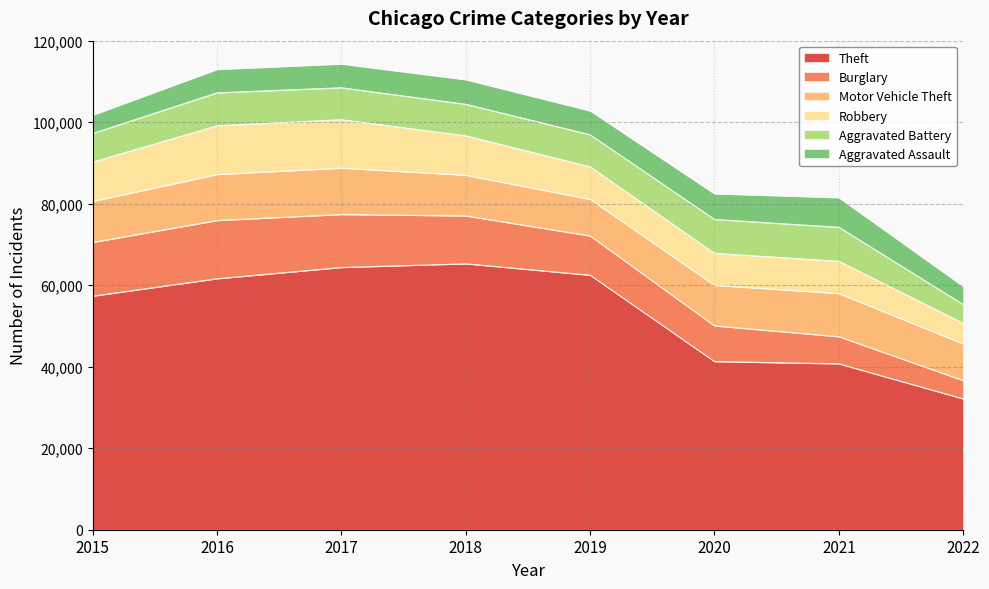

The value of Aggravated Assault at 2015 is 4480. True or false?

True